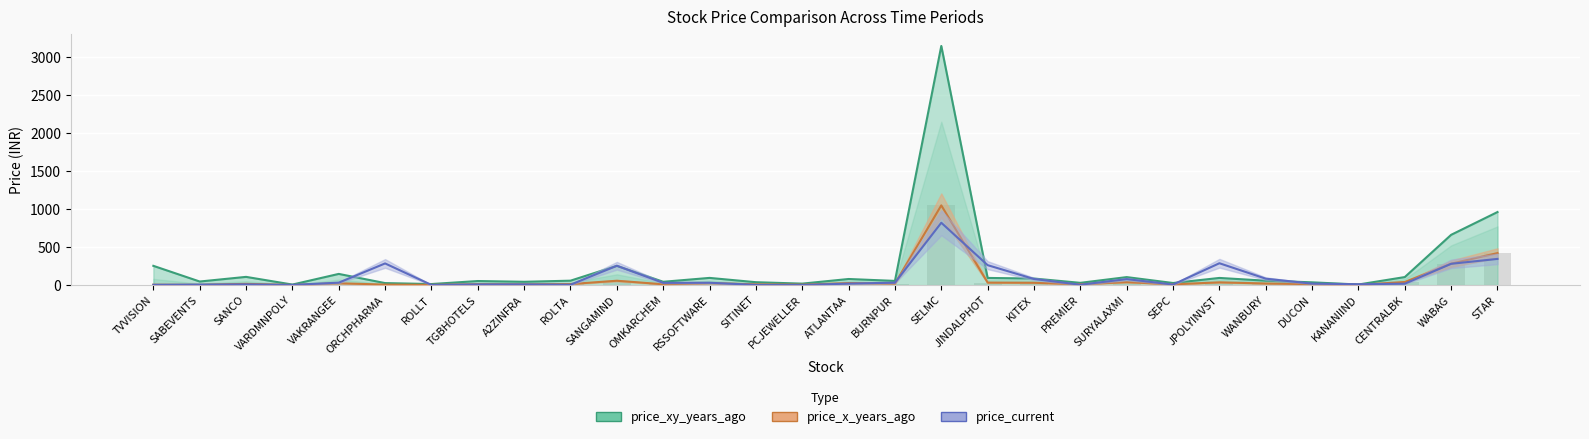

Where is price_xy_years_ago nearest to the value 1578?

STAR